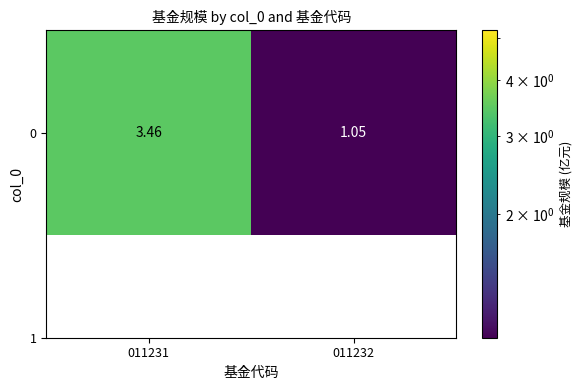

Where does the data first go above 3?

011231